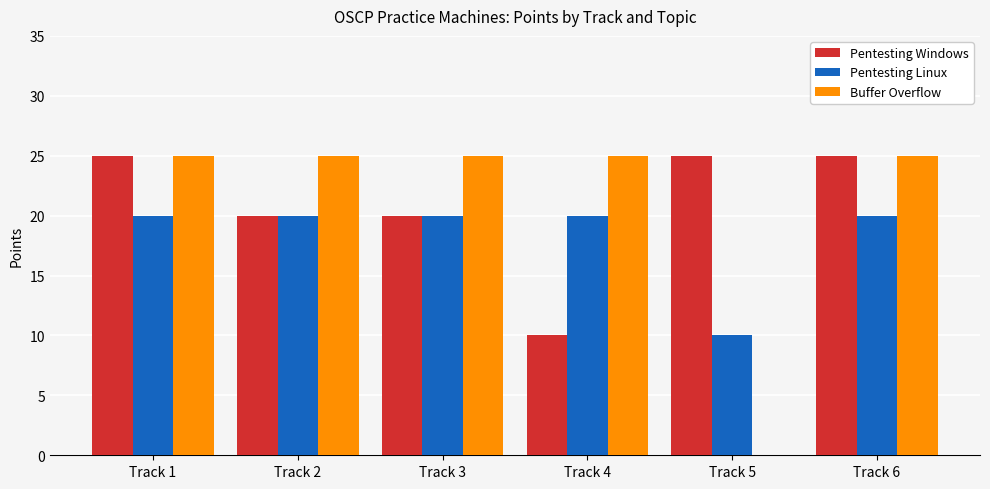

Count the Pentesting Linux values in the range 20 to 21.

5